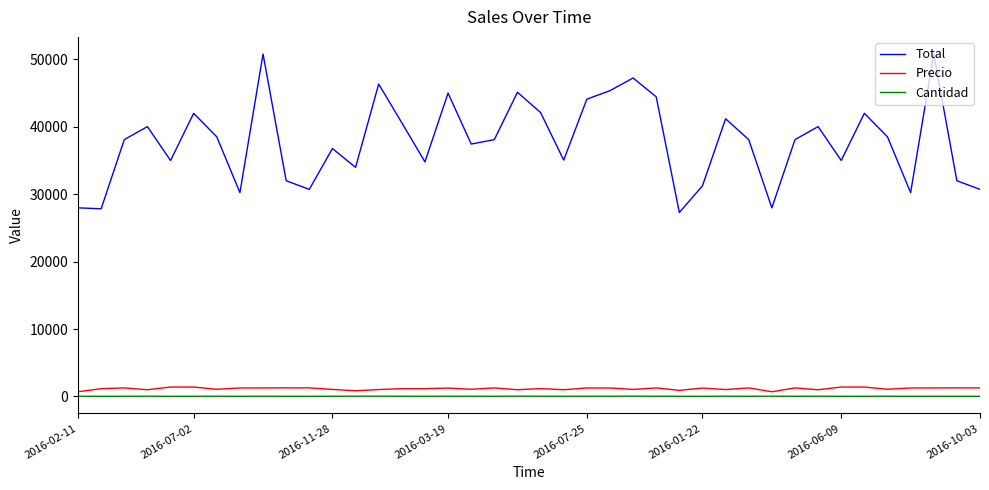

How many lines are shown in the chart?

3